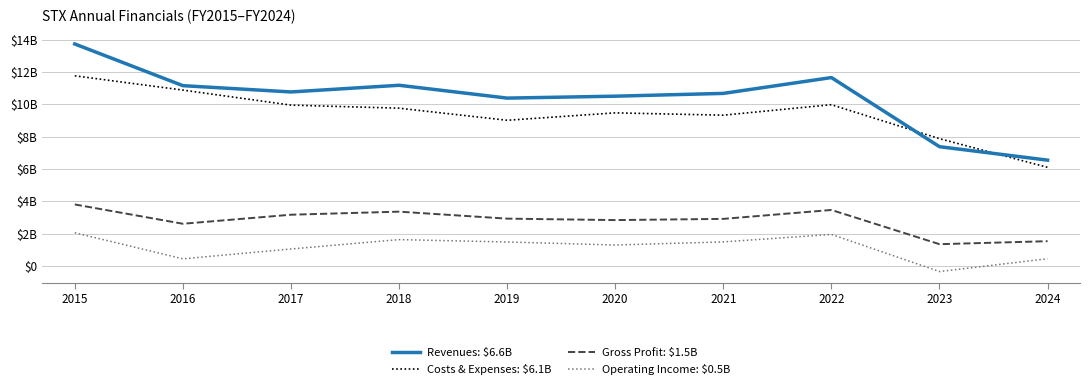

Is this an area chart (filled region under the line)?

No